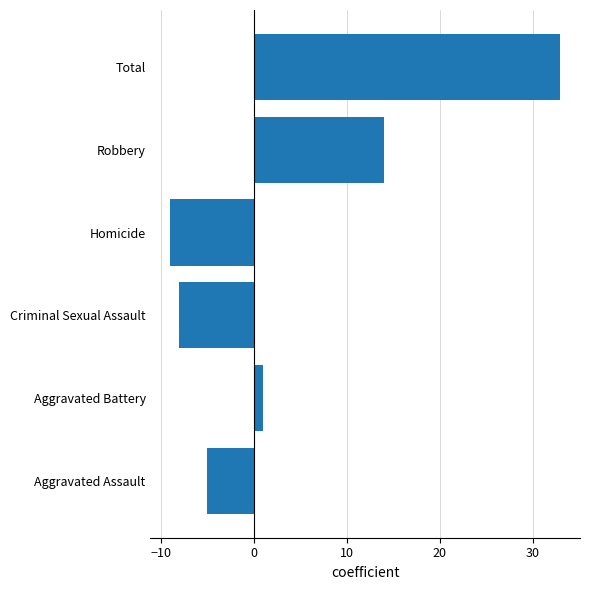

The chart shows a value of 33 at Total. True or false?

True